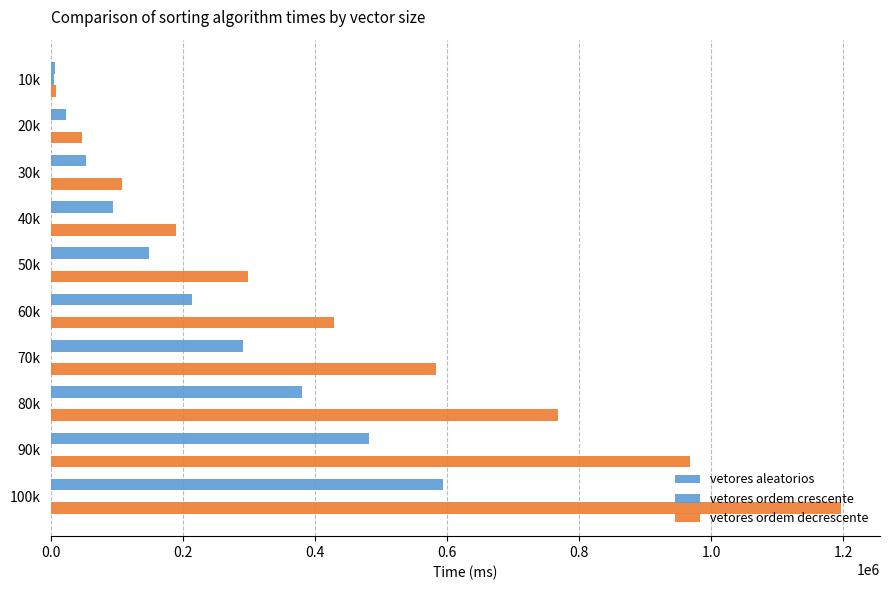

At how many categories does at least one series exceed 32534?

9